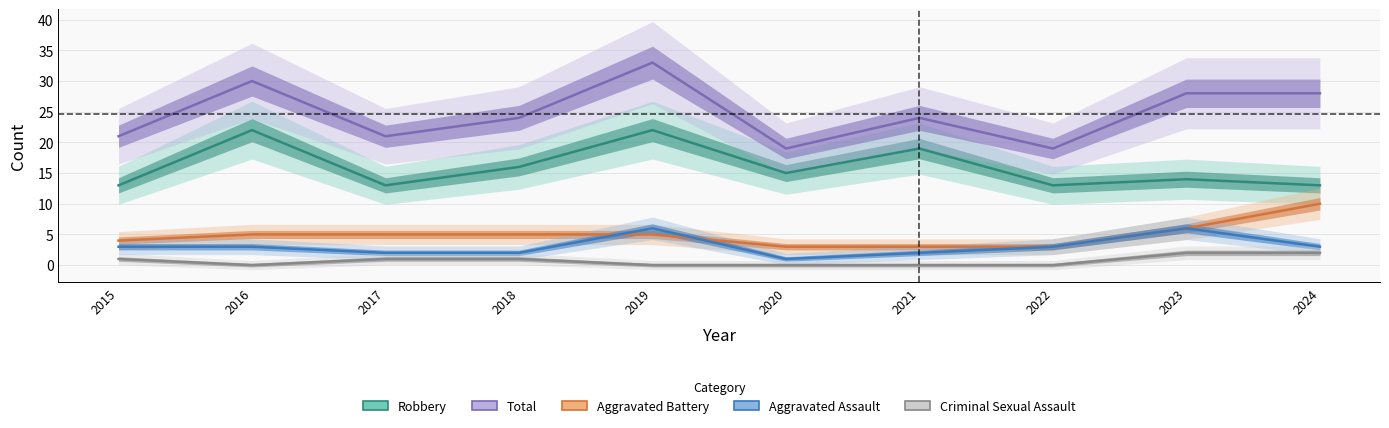

Which series has the largest total across all categories?

Total